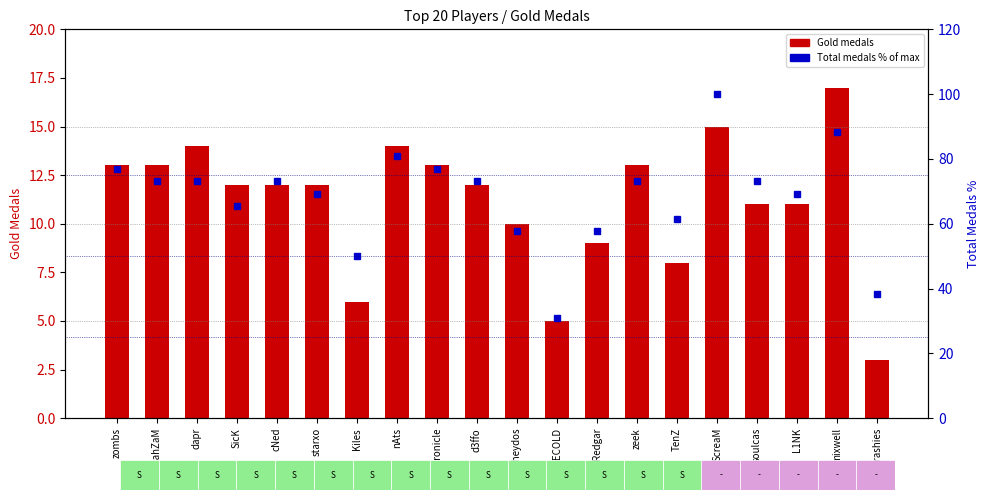

Does the chart contain any negative values?

No